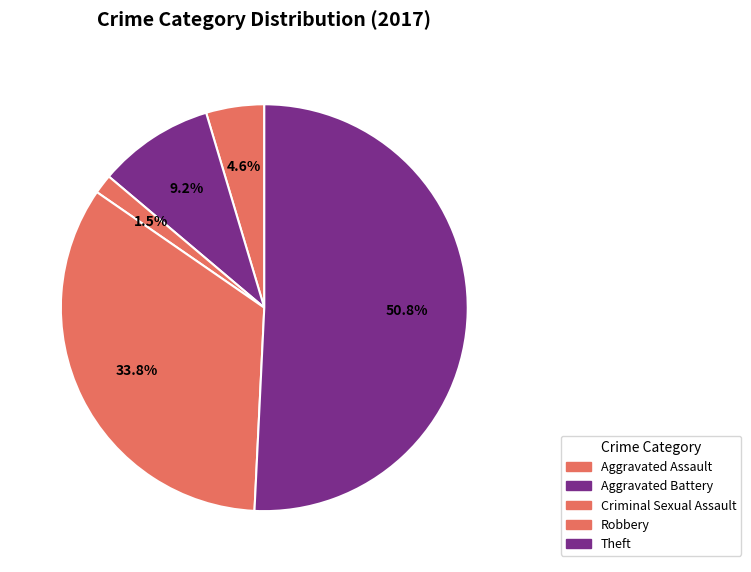

To the nearest percent, what portion does Aggravated Battery represent?

9%